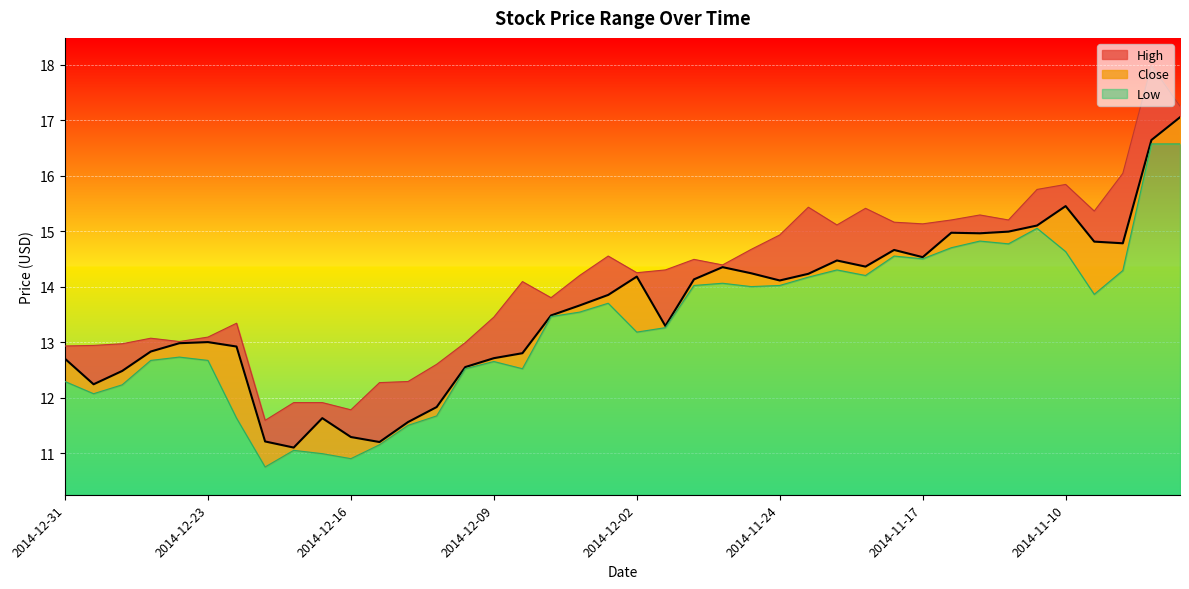

At which label does High first exceed 14?

2014-12-08